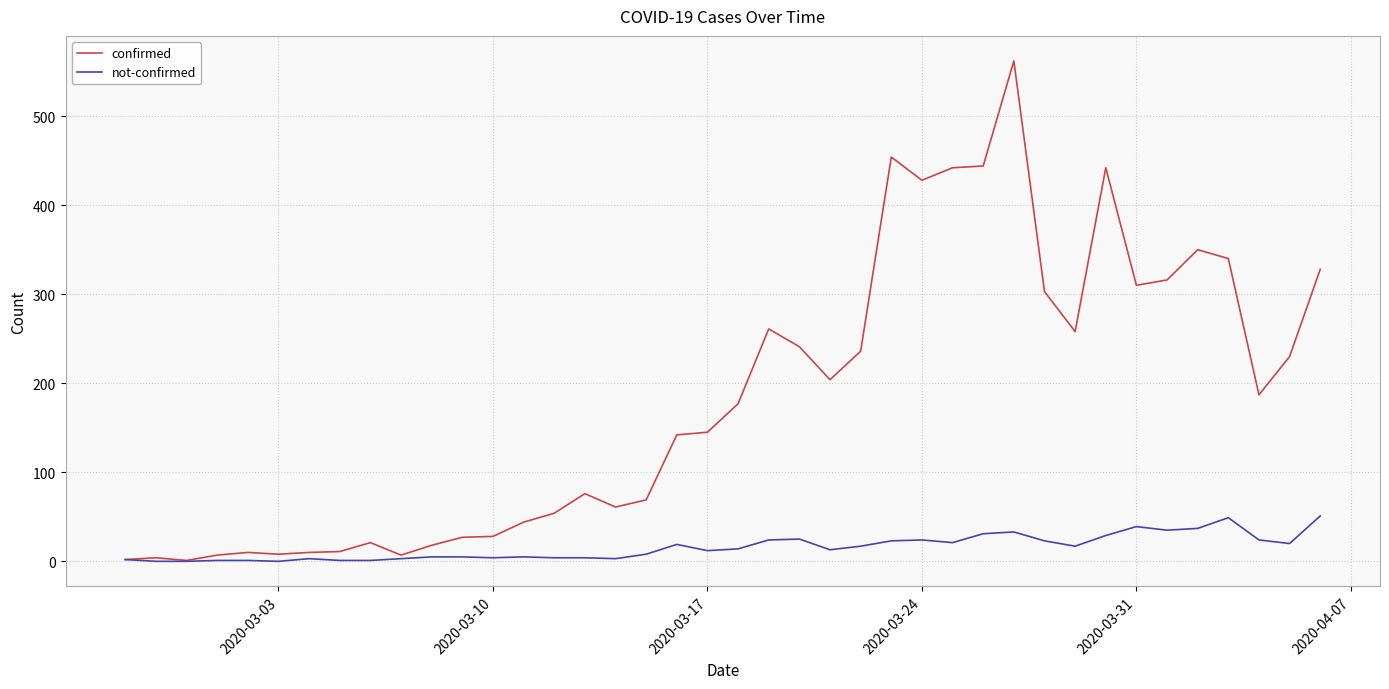

Which series has the largest range (max minus min)?

confirmed